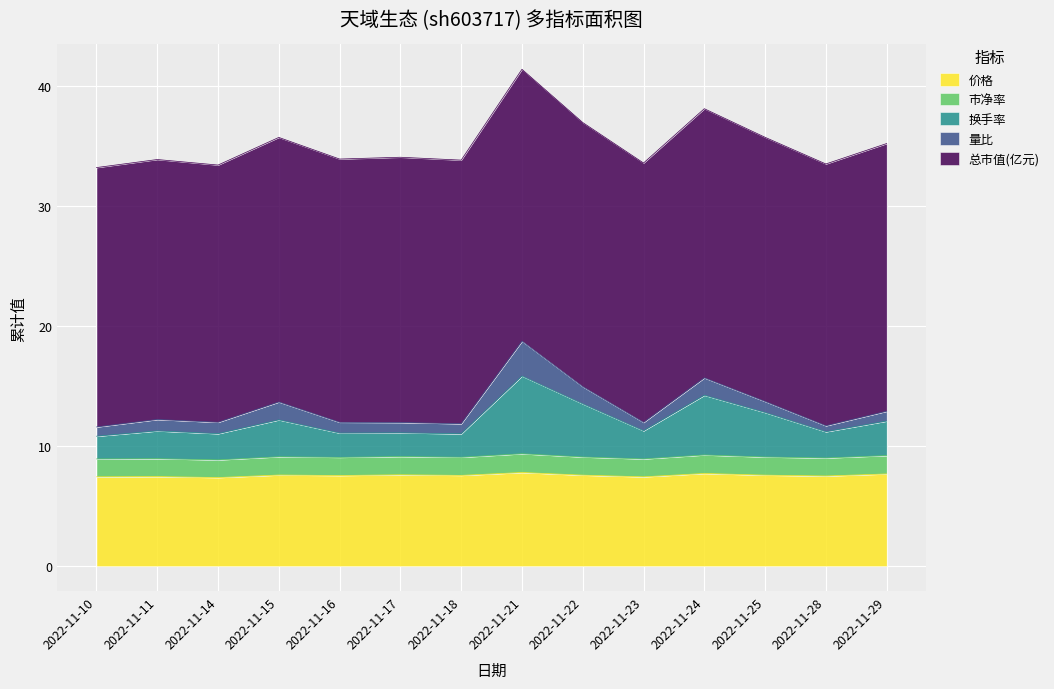

What is the maximum value for 价格?

7.8